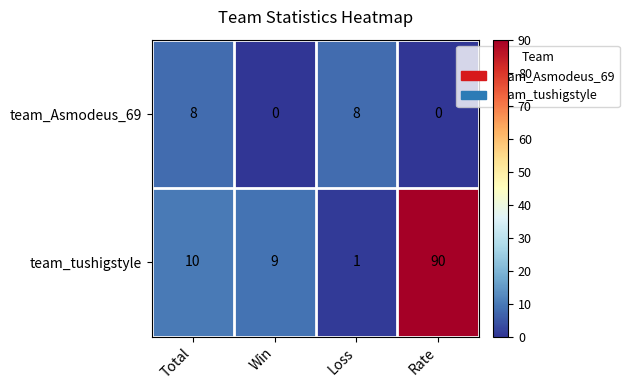

Is the value of team_Asmodeus_69 at Total greater than the value of team_tushigstyle at Total?

No